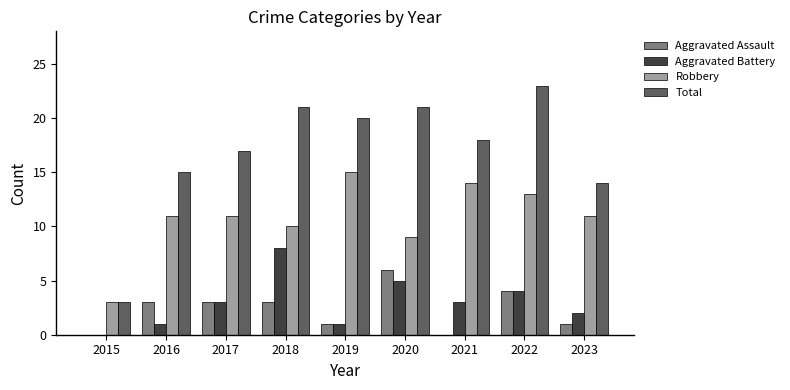

What is the sum of the Total values at 2023 and 2022?

37